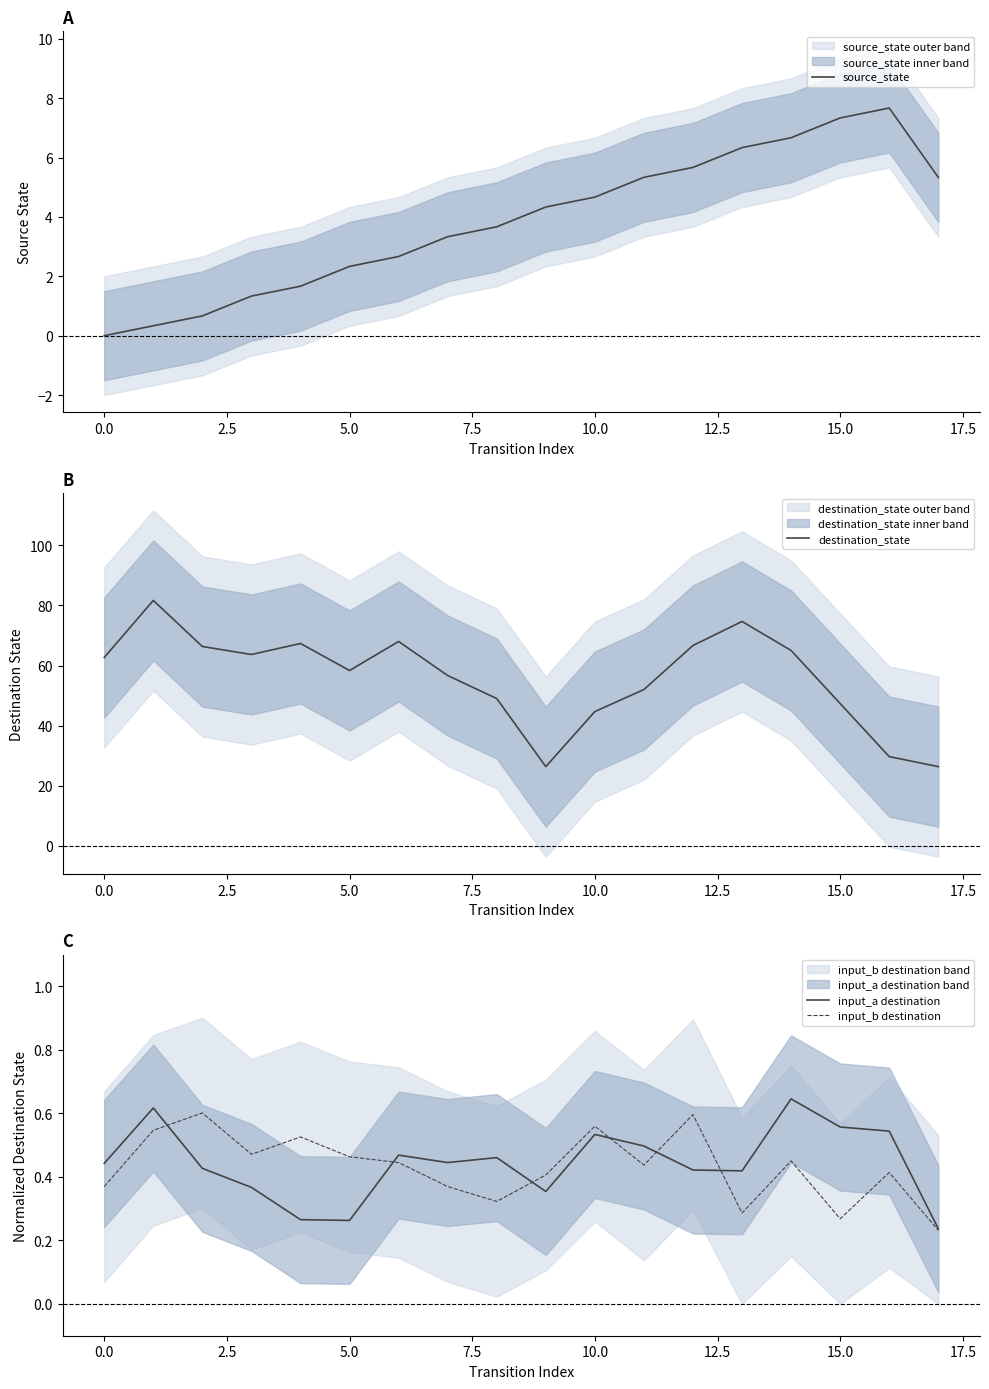

What position from the right is 15?

3